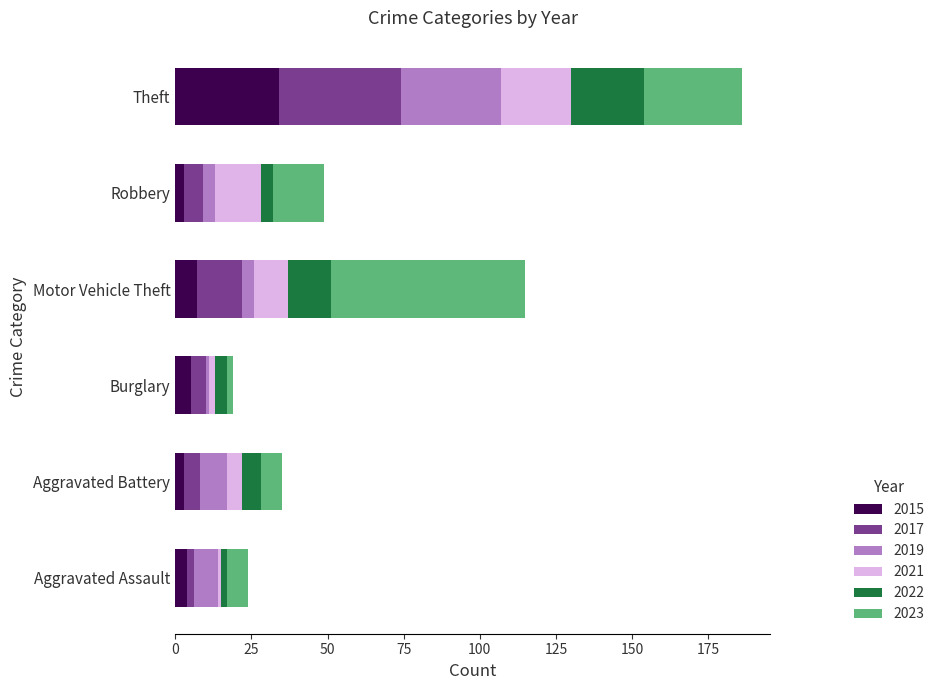

What is the highest value of the 2015 series?

34